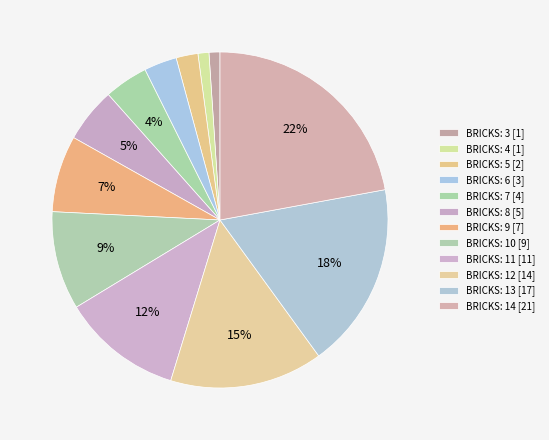

The BRICKS: 8 [5] slice represents 5% of the pie. True or false?

True